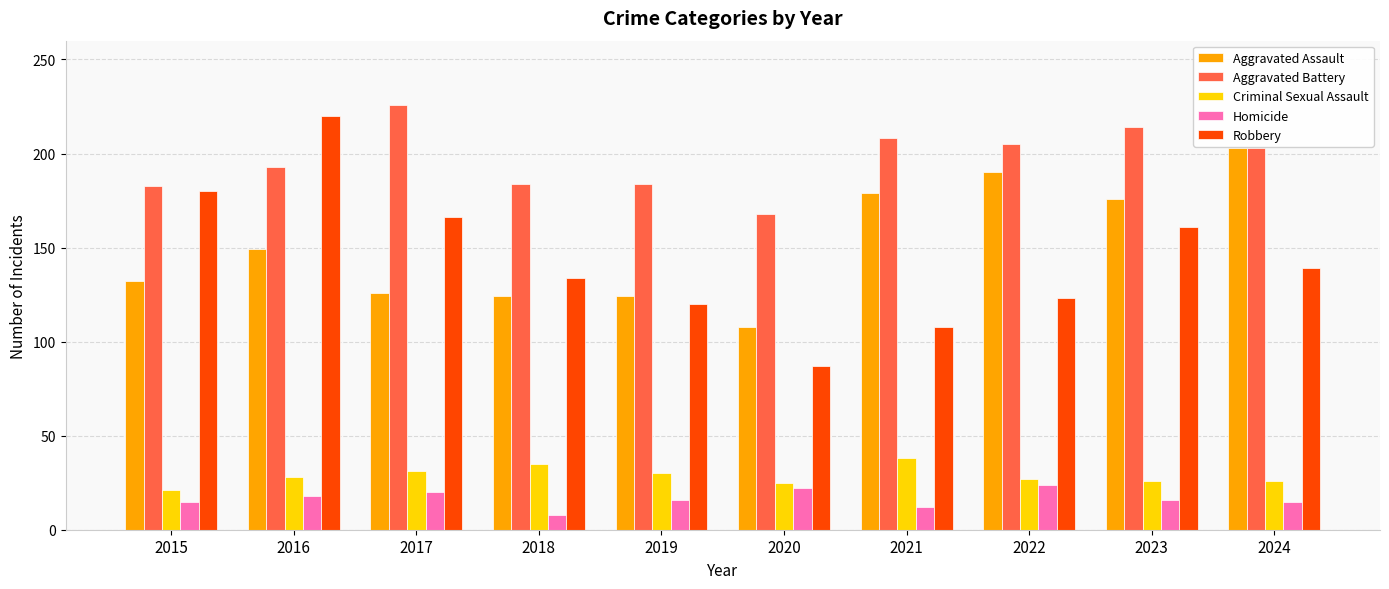

What is the value of the Aggravated Battery bar at the 5th from the left?

184